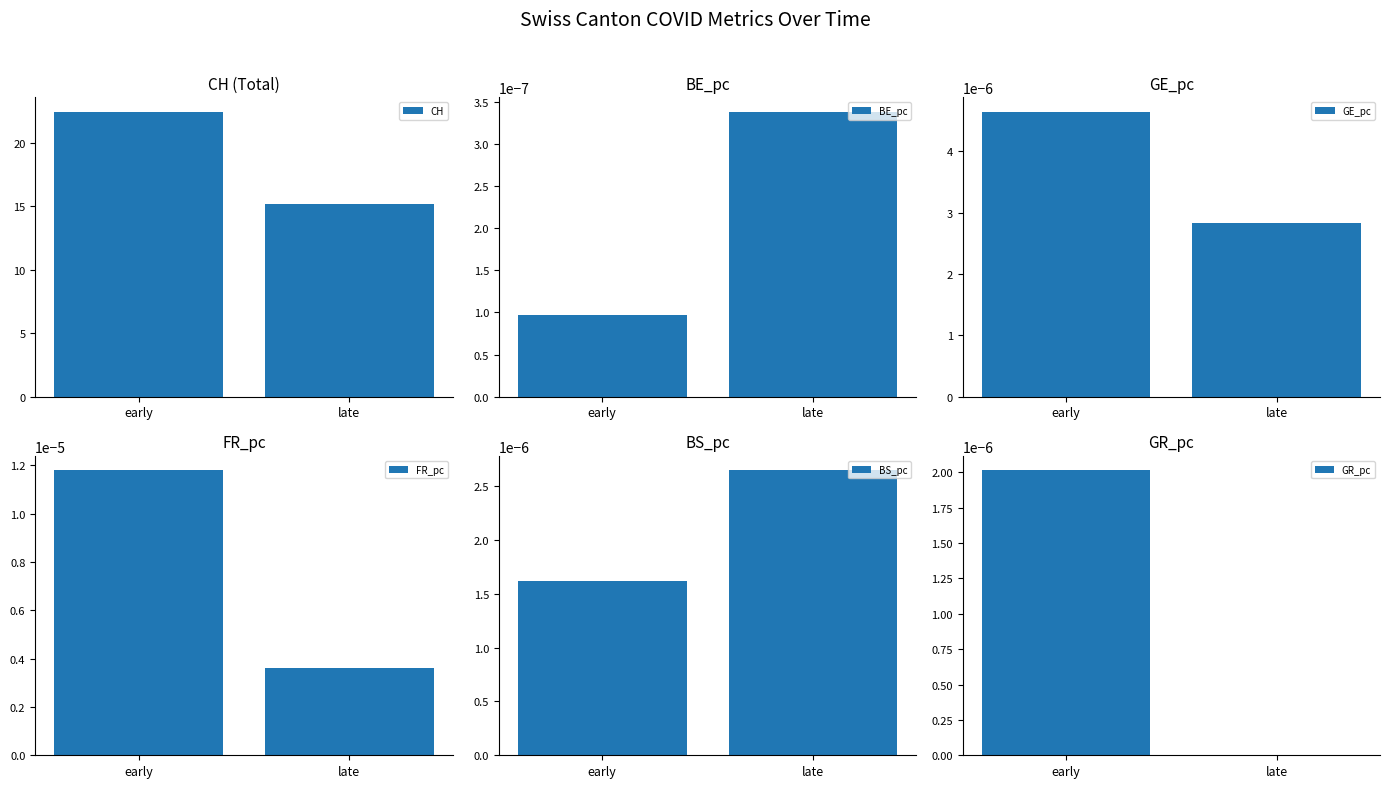

True or false: BS_pc has a value of 0.0 at late.

False